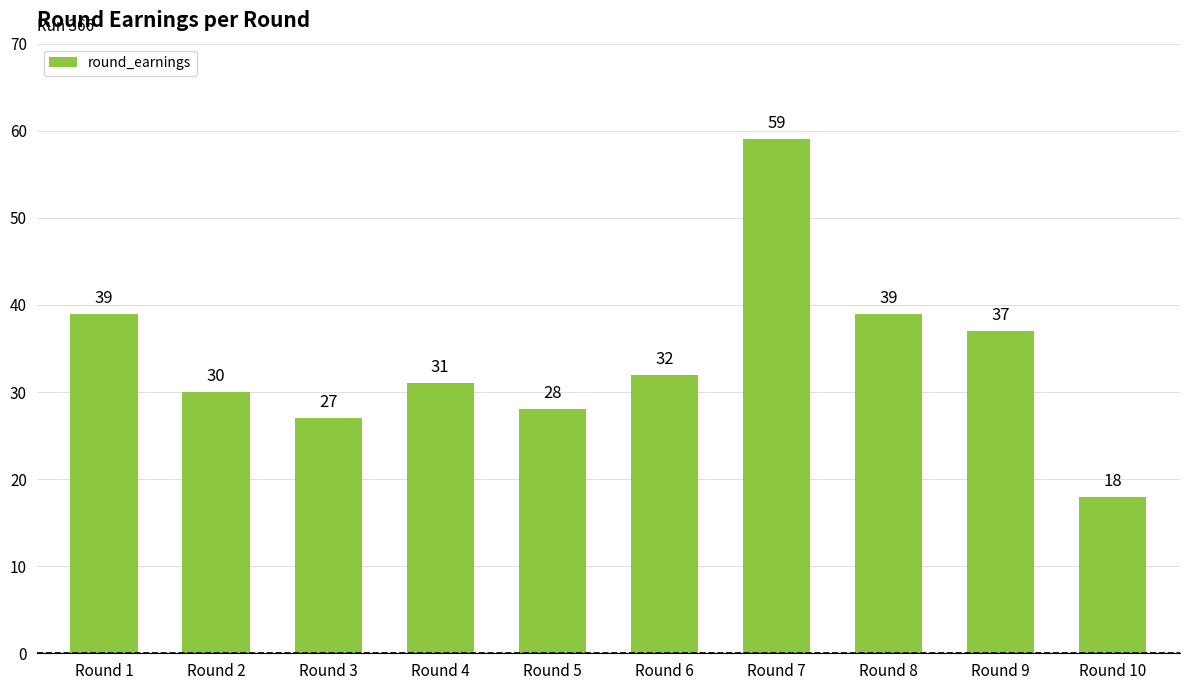

What is the sum of the values at Round 2 and Round 9?

67